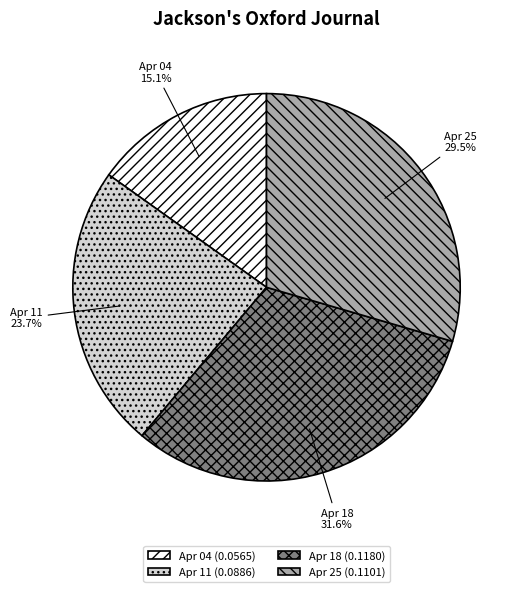

Is there any slice that represents more than half of the pie?

No